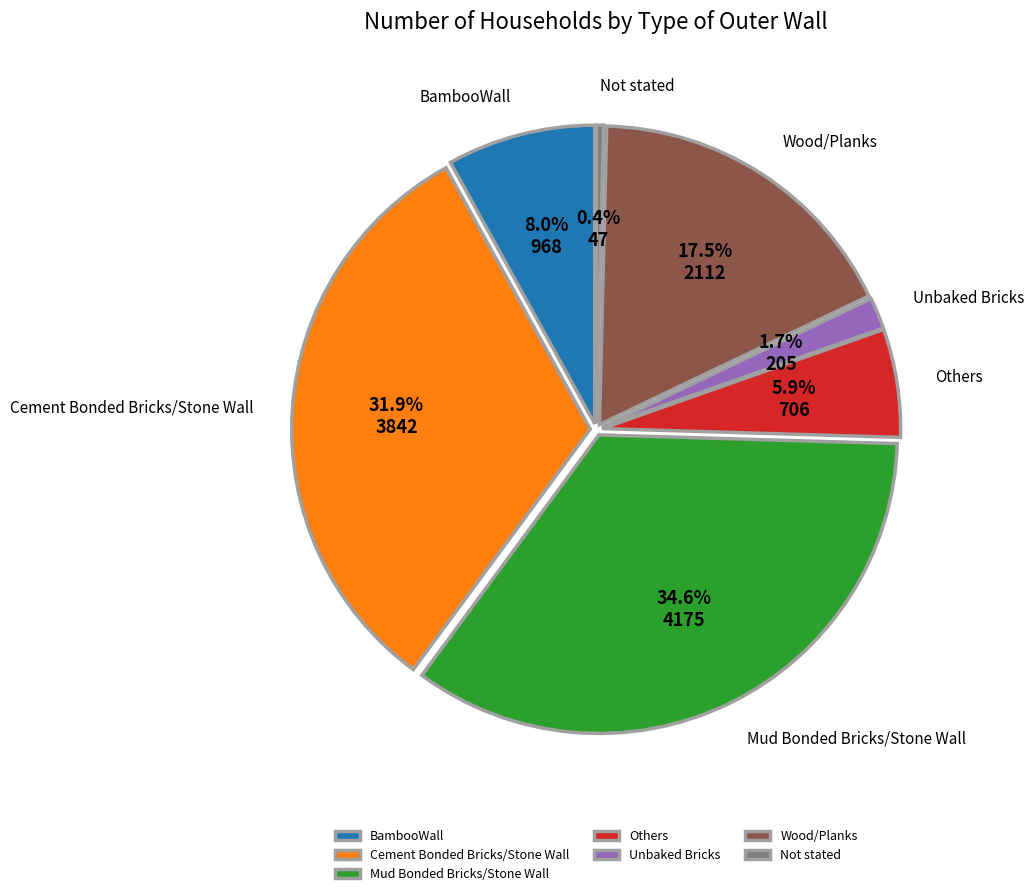

To the nearest percent, what is the difference between the largest and smallest slice percentages?

34%